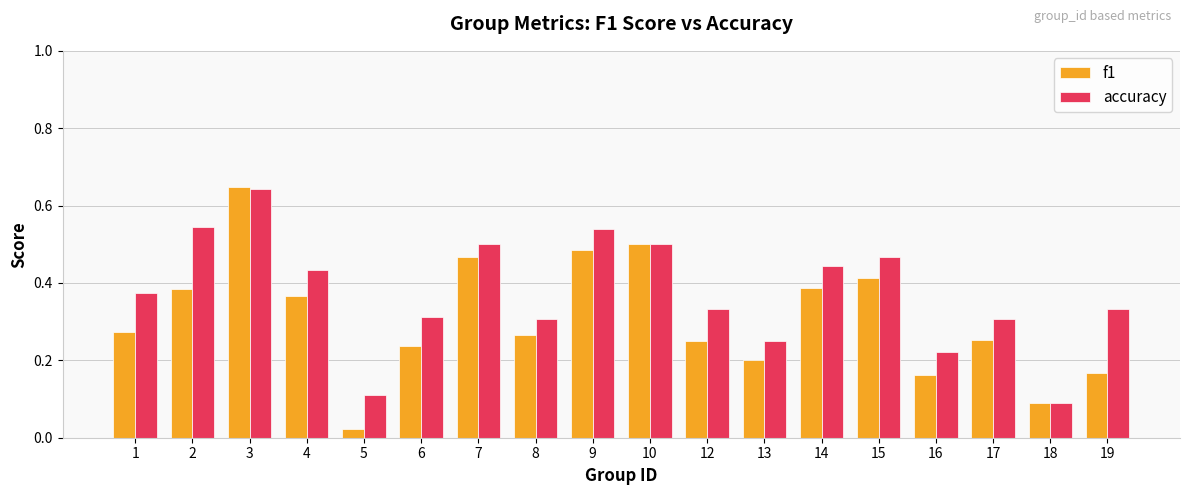

How many accuracy values are between 0 and 1?

18